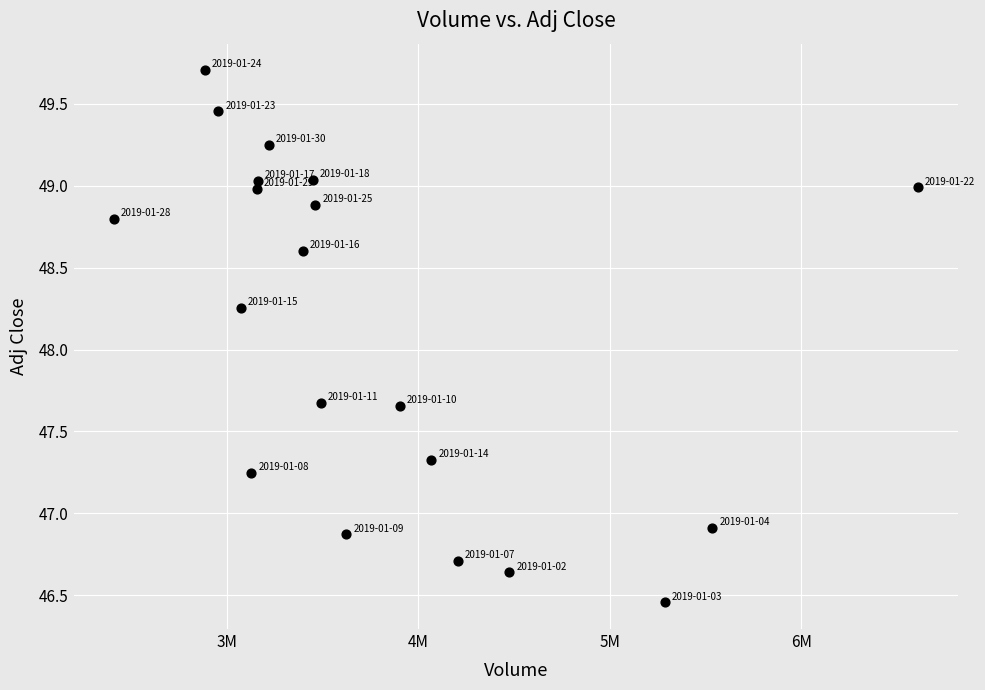

What is the range of Y values (max minus min)?

3.2